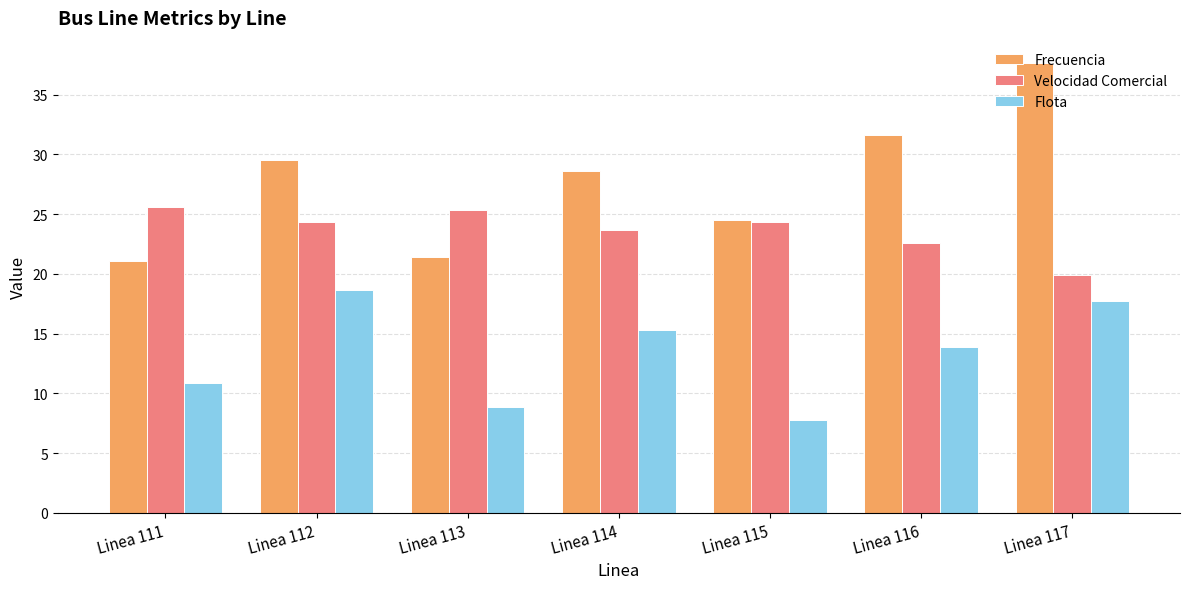

Where does the Velocidad Comercial series first go above 24?

Linea 111